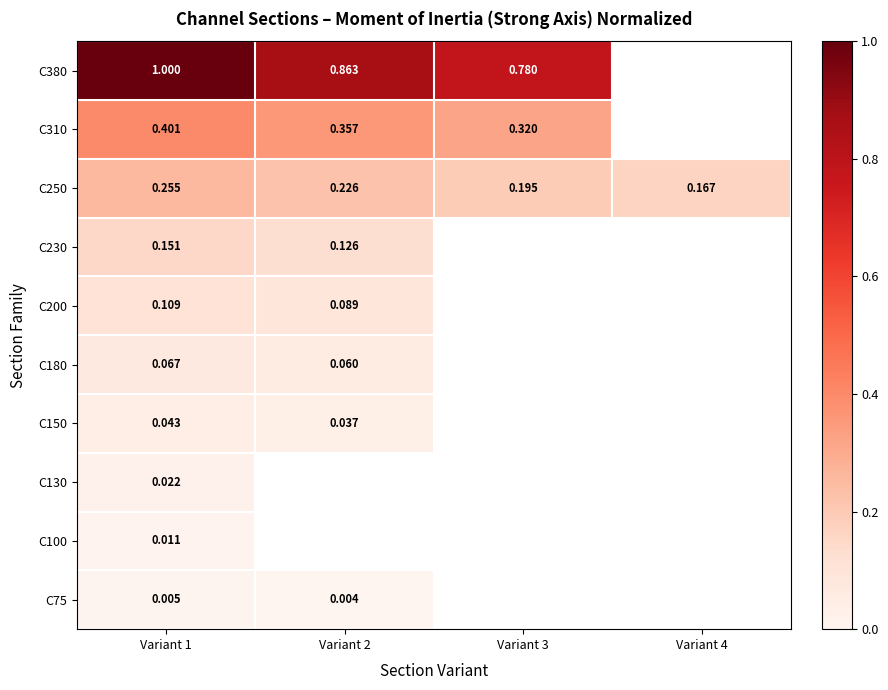

Is the value of C230 at Variant 1 greater than the value of C250 at Variant 3?

No